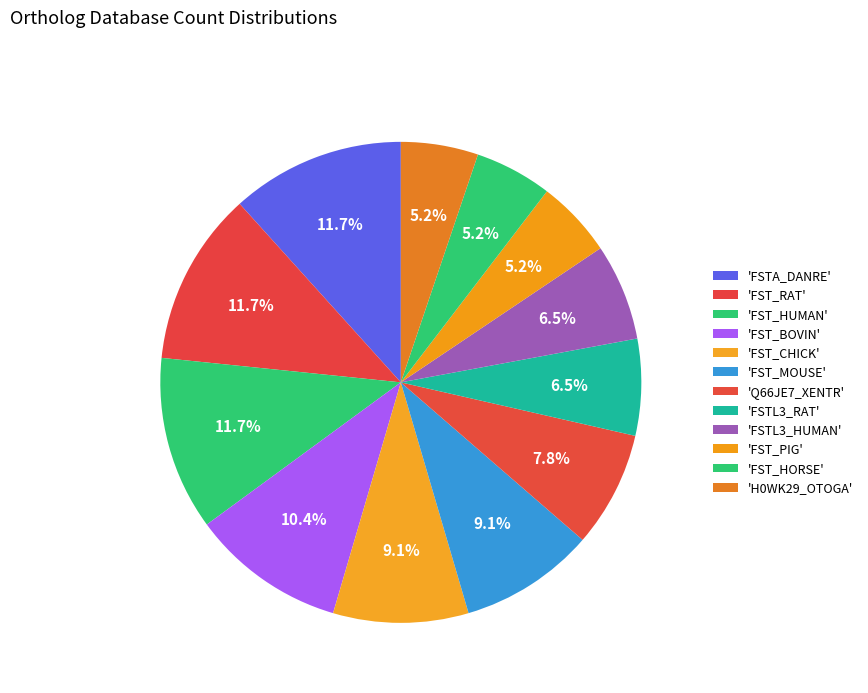

Count the number of slices in the pie.

12